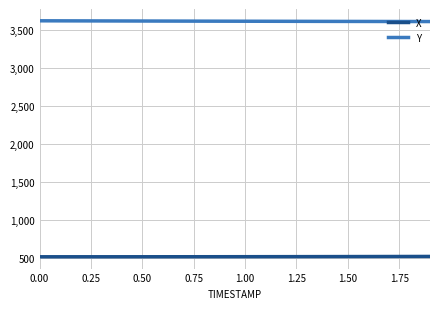

List the series in order of their peak value, highest first.

Y, X